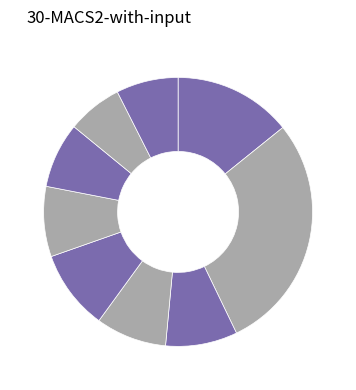

To the nearest percent, what is the average slice percentage?

11%